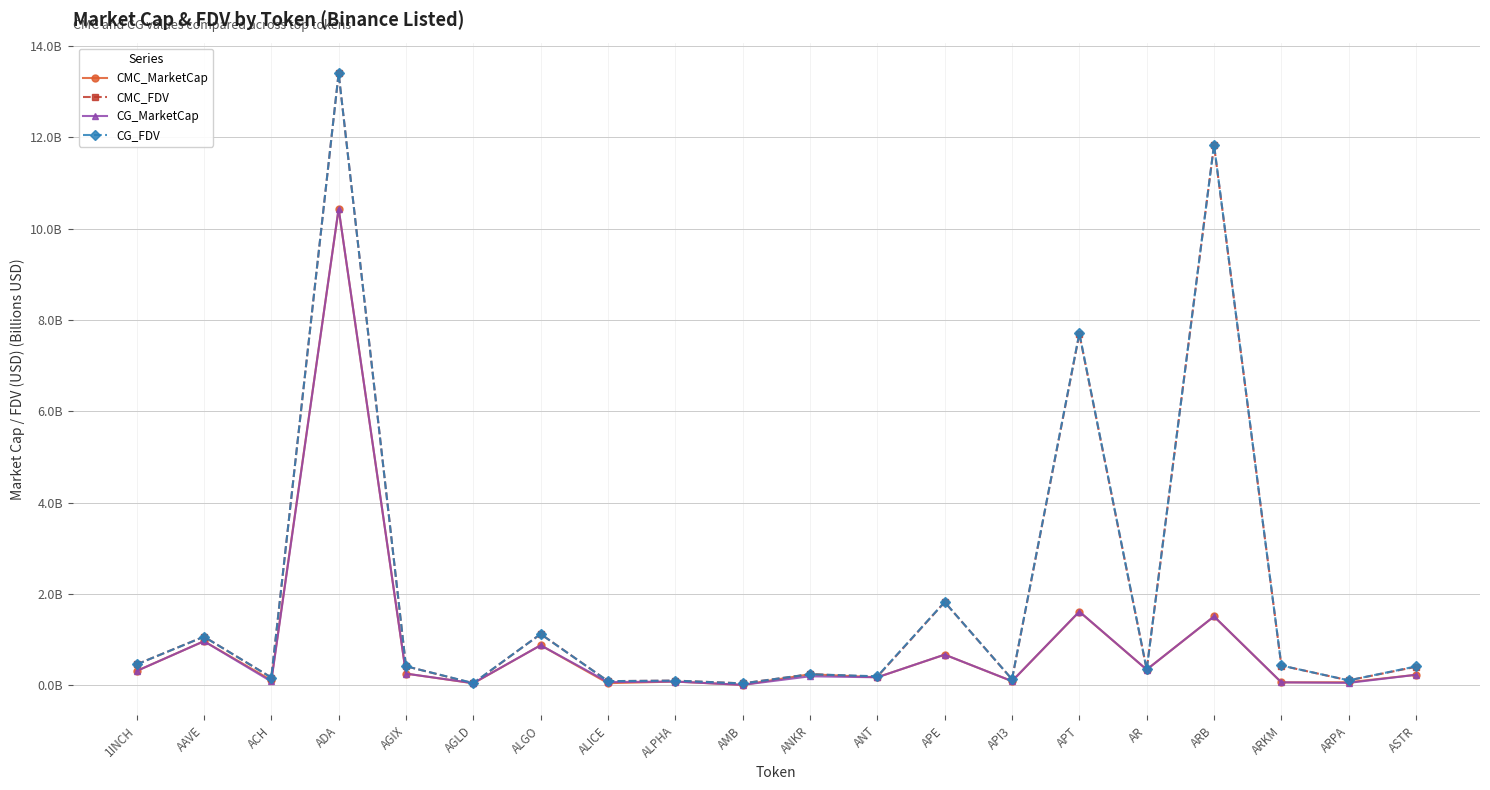

True or false: CMC_FDV has a value of 0.1 at AGIX.

False